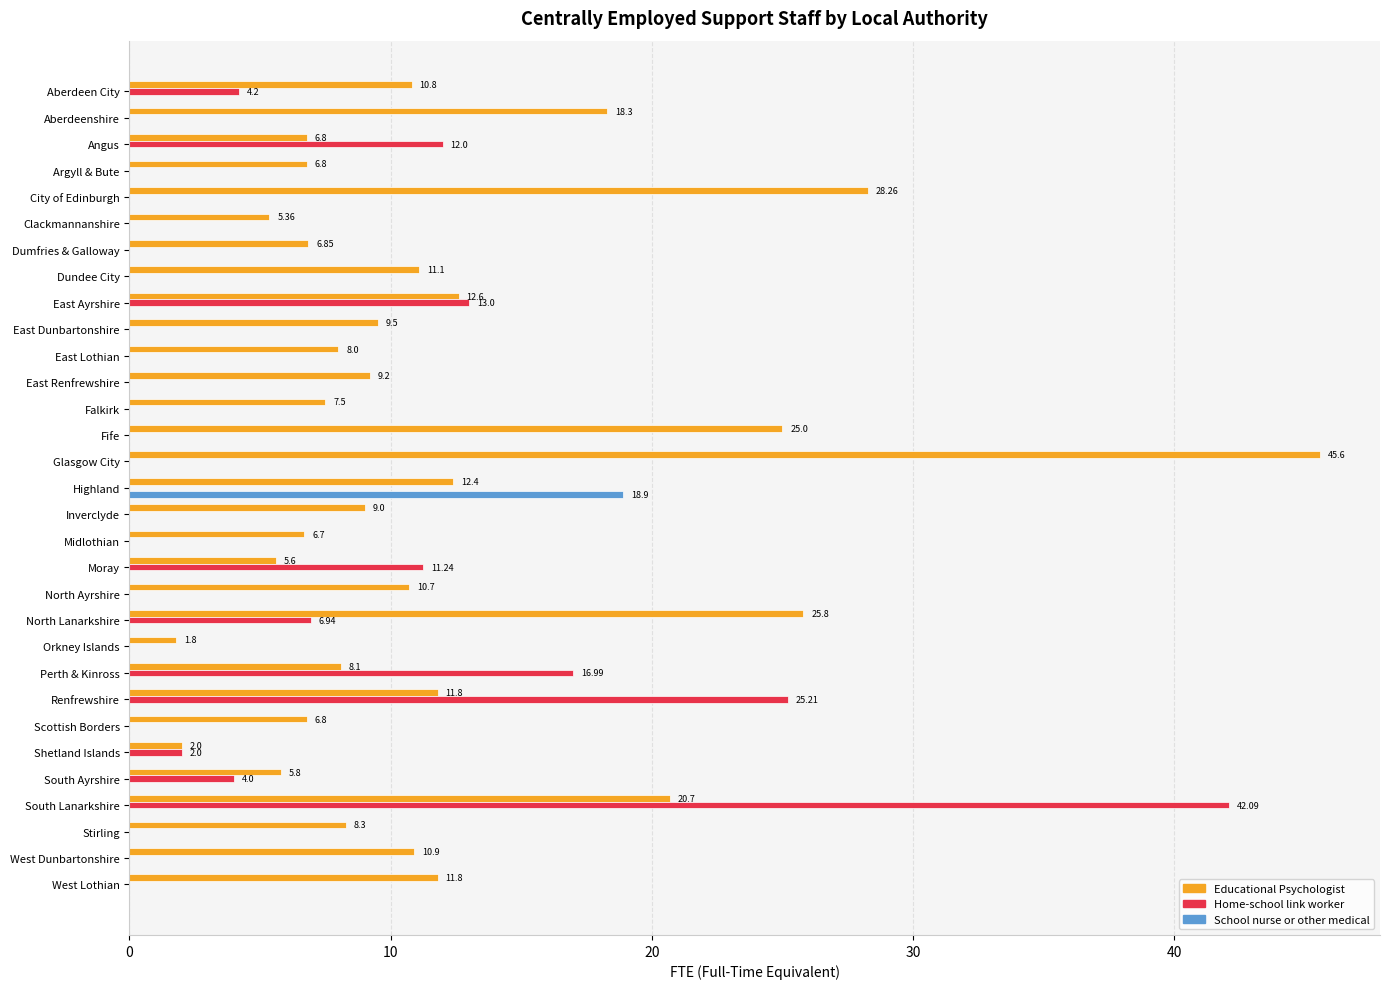

What is the highest value of the School nurse or other medical series?

18.9